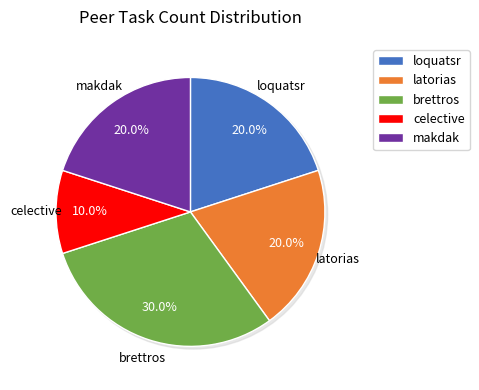

How many slices are in this pie chart?

5